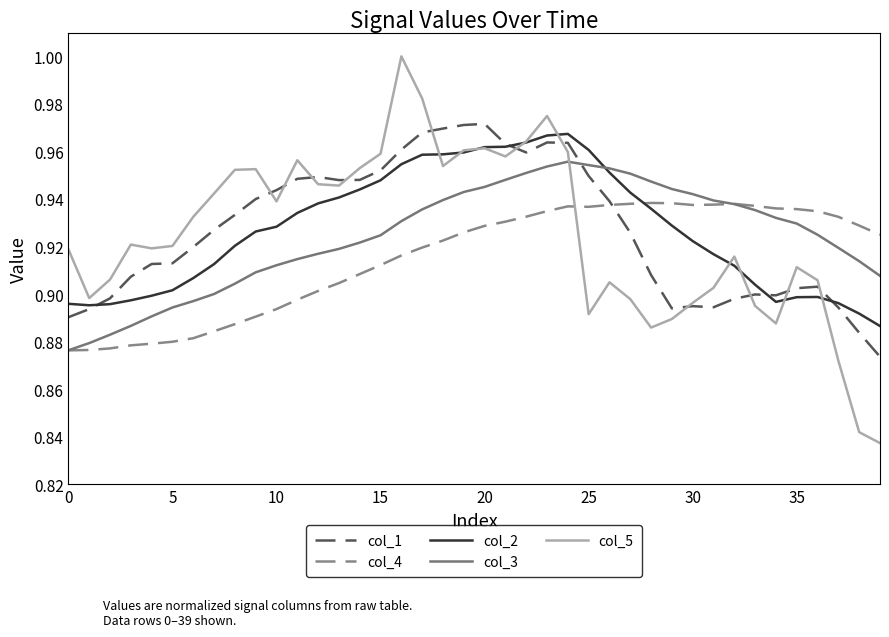

After their last crossing, which series has the higher values: col_1 or col_3?

col_3